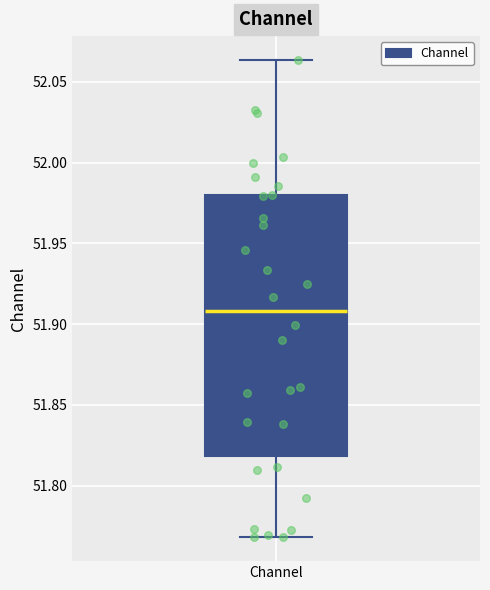

Read this box plot against the y-axis: the position of the median line, the range covered by the box, and the ends of both whiskers. The values are not printed on the chart, so give them approximately, as read against the axis.

median 51.910, box 51.820 to 51.980, whiskers 51.770 to 52.065